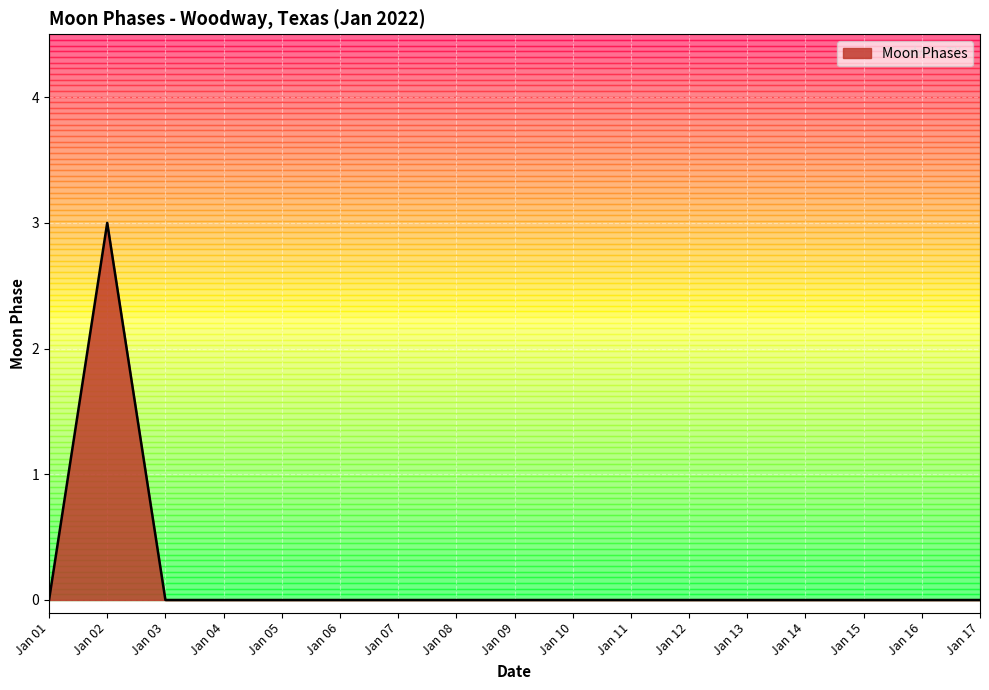

What is the difference between the maximum and minimum values?

3